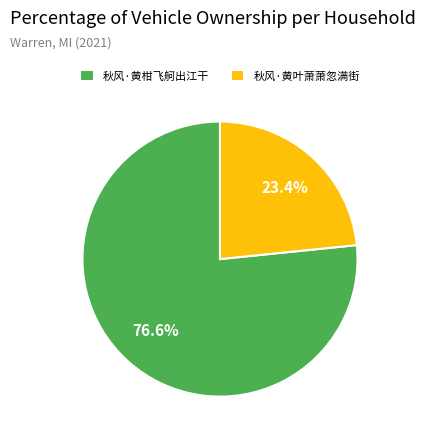

Is it true that 秋风·黄柑飞舸出江干 is 77% of the pie?

True